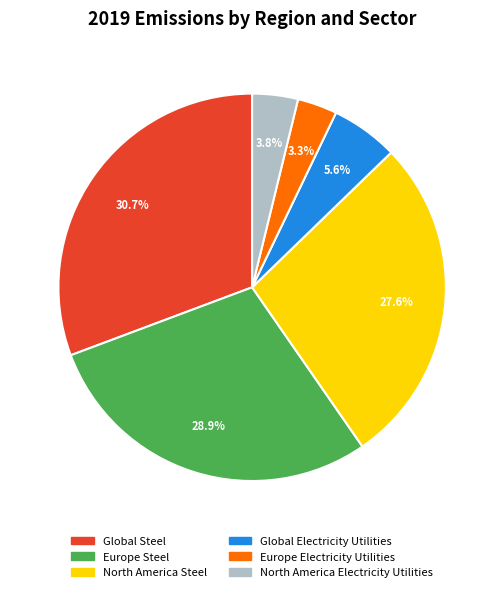

To the nearest percent, what portion does Global Electricity Utilities represent?

6%